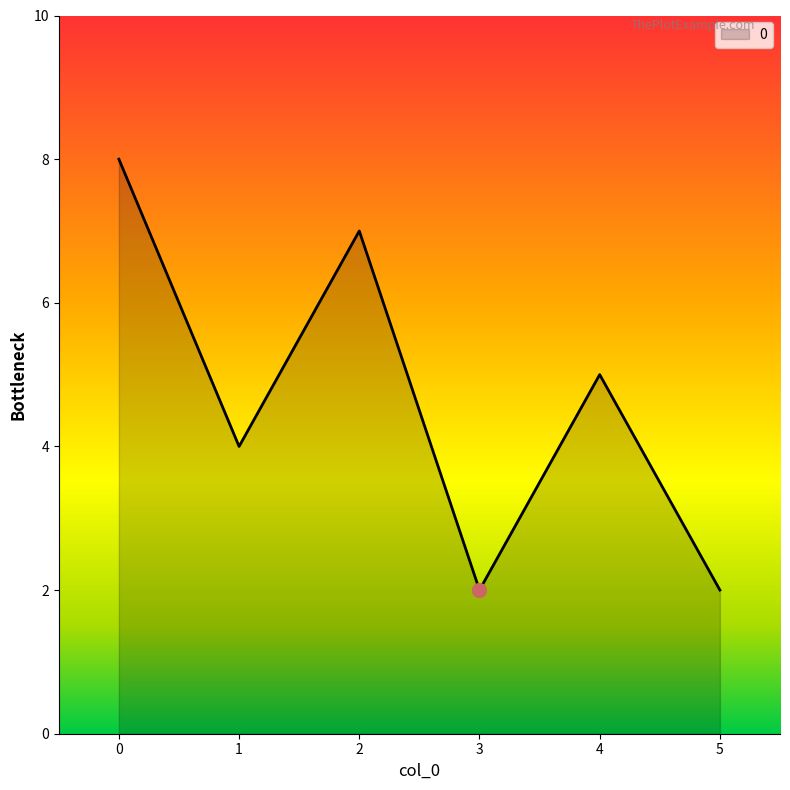

What is the greatest value displayed?

8